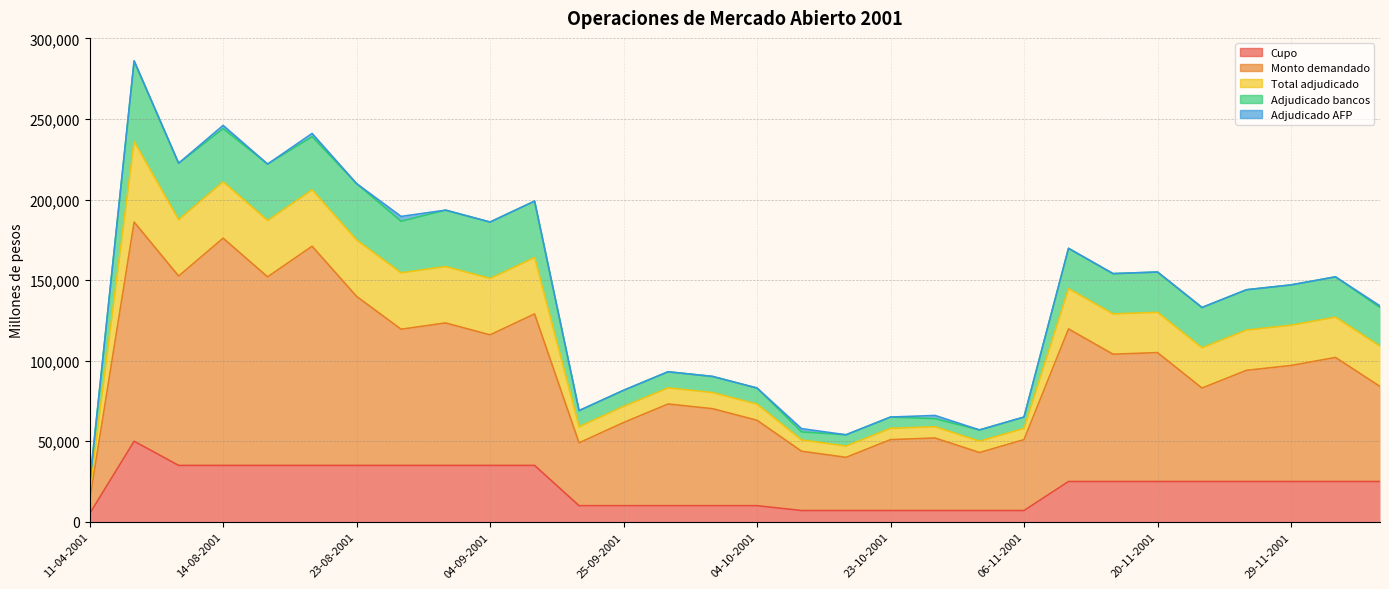

The value of Adjudicado bancos at 28-08-2001 is 46150. True or false?

False